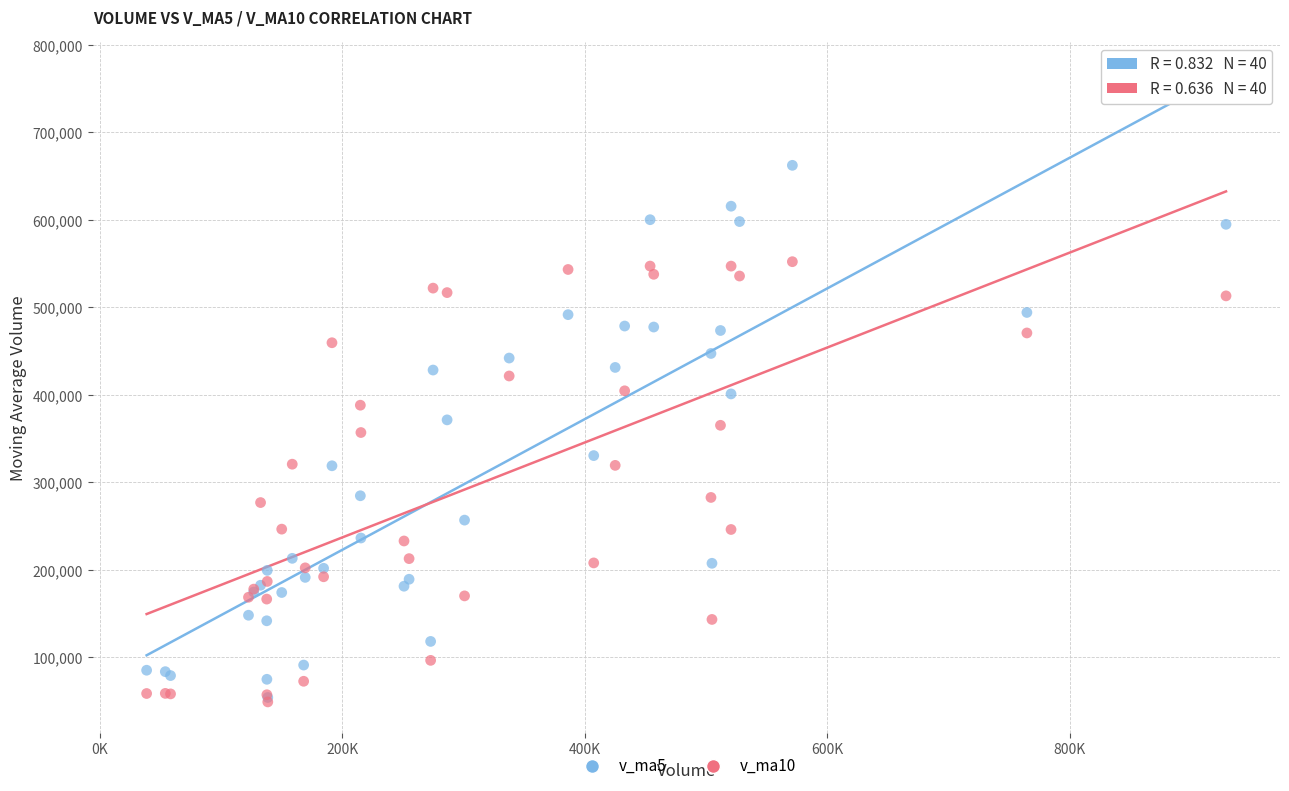

What are all the series names shown in the legend?

v_ma5, v_ma10